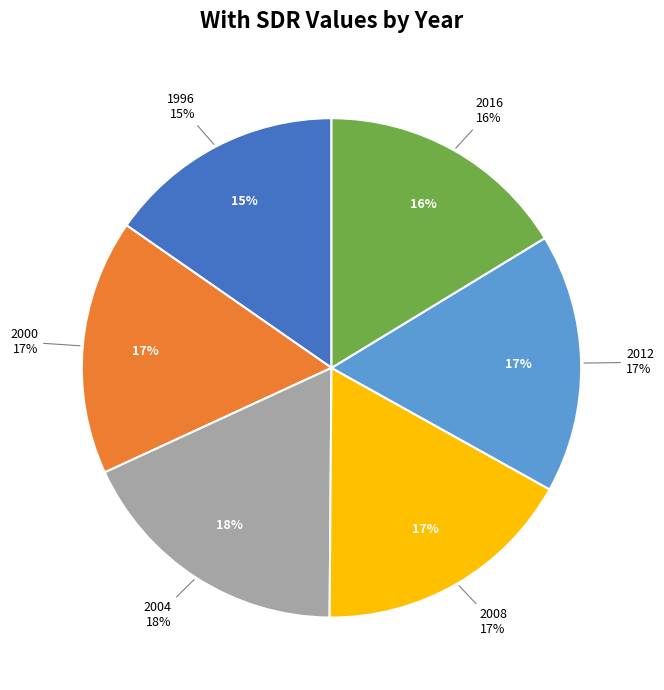

How many segments does this pie chart have?

6